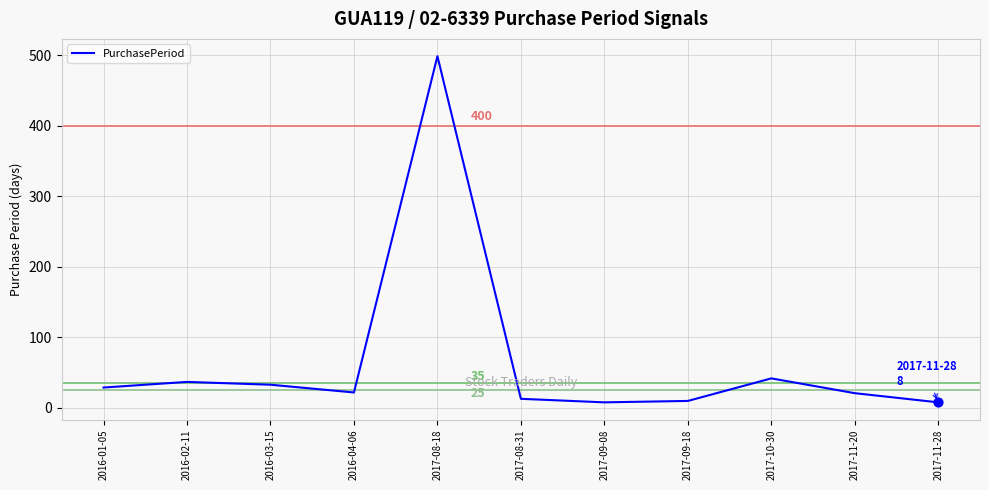

What is the ratio of the value at 2017-09-18 to the value at 2016-02-11?

0.3